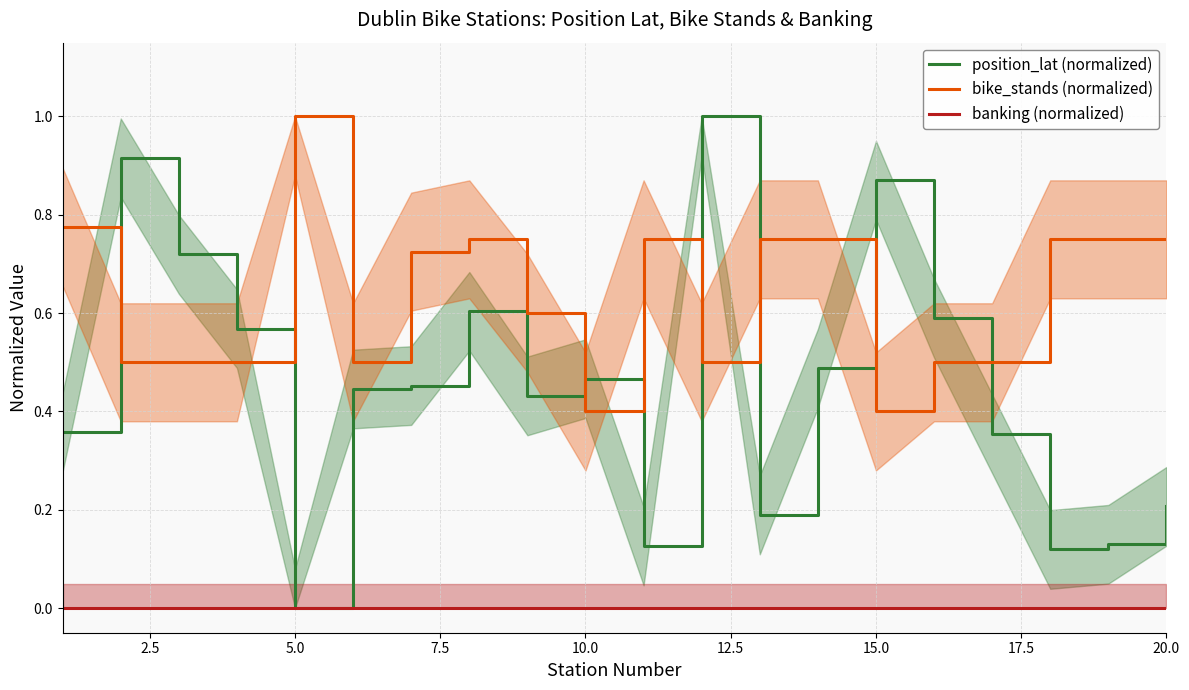

How many data points does each series have?

20